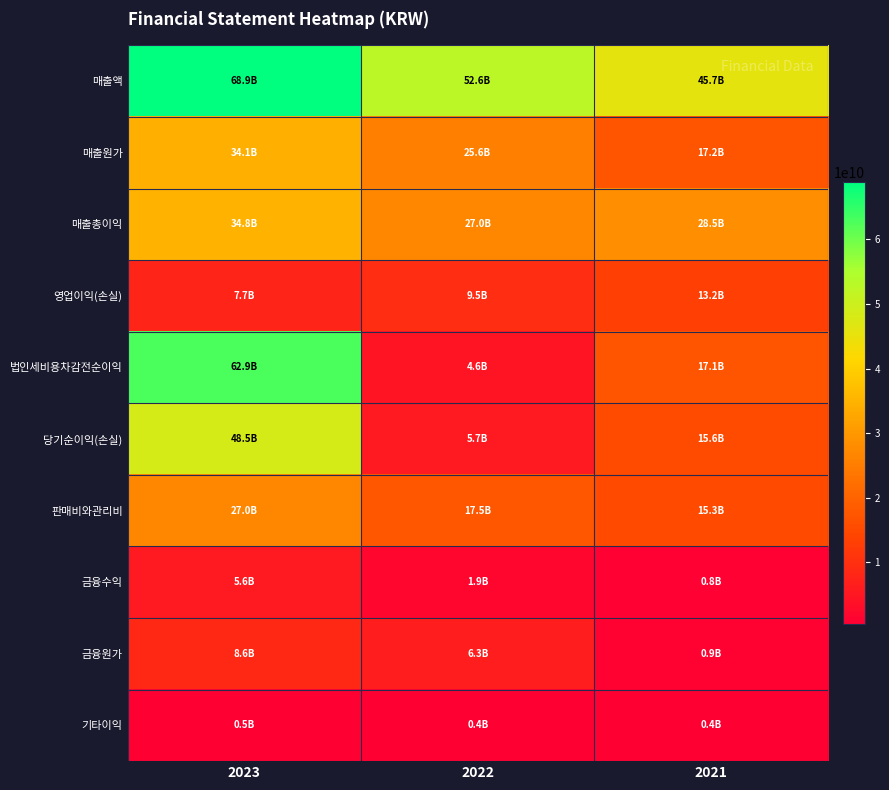

Between 2022 and 2021, which series saw the biggest shift?

법인세비용차감전순이익